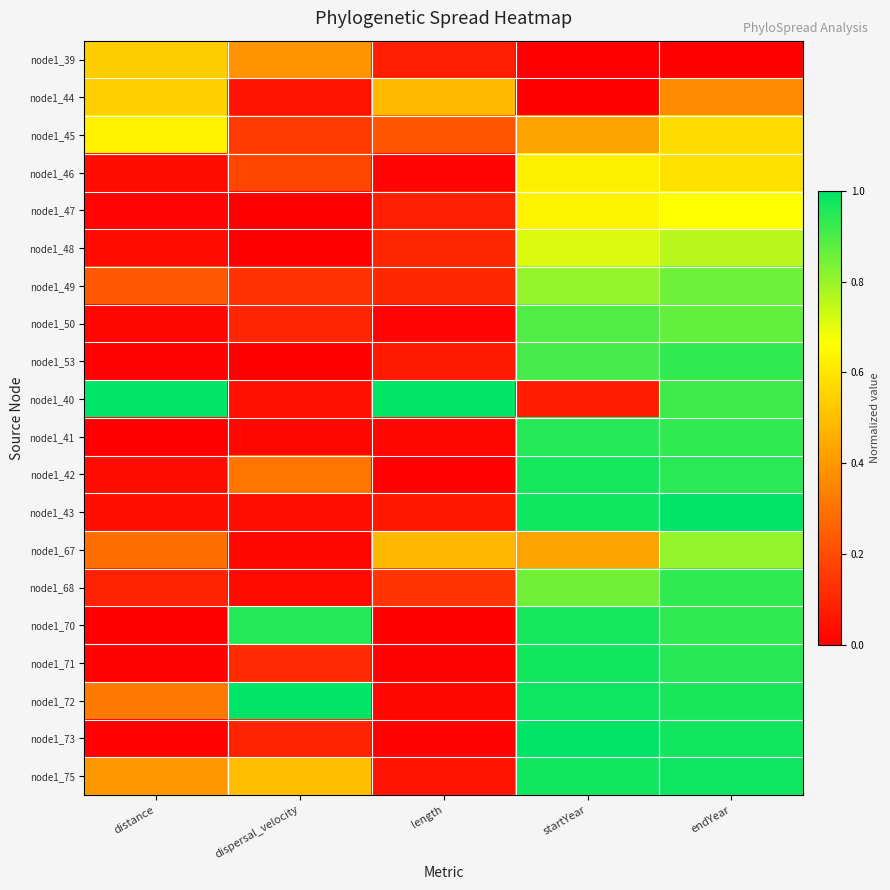

Reading left to right, transcribe all the data shown in this chart.

node1_39: distance=0.5	dispersal_velocity=0.4	length=0.1	startYear=0.0	endYear=0.0
node1_44: distance=0.5	dispersal_velocity=0.1	length=0.5	startYear=0.0	endYear=0.4
node1_45: distance=0.6	dispersal_velocity=0.2	length=0.2	startYear=0.4	endYear=0.6
node1_46: distance=0.0	dispersal_velocity=0.2	length=0.0	startYear=0.6	endYear=0.6
node1_47: distance=0.0	dispersal_velocity=0.0	length=0.1	startYear=0.6	endYear=0.7
node1_48: distance=0.0	dispersal_velocity=0.0	length=0.1	startYear=0.7	endYear=0.8
node1_49: distance=0.2	dispersal_velocity=0.1	length=0.1	startYear=0.8	endYear=0.9
node1_50: distance=0.0	dispersal_velocity=0.1	length=0.0	startYear=0.9	endYear=0.9
node1_53: distance=0.0	dispersal_velocity=0.0	length=0.1	startYear=0.9	endYear=0.9
node1_40: distance=1.0	dispersal_velocity=0.0	length=1.0	startYear=0.1	endYear=0.9
node1_41: distance=0.0	dispersal_velocity=0.0	length=0.0	startYear=1.0	endYear=0.9
node1_42: distance=0.0	dispersal_velocity=0.3	length=0.0	startYear=1.0	endYear=0.9
node1_43: distance=0.0	dispersal_velocity=0.0	length=0.1	startYear=1.0	endYear=1.0
node1_67: distance=0.3	dispersal_velocity=0.0	length=0.5	startYear=0.4	endYear=0.8
node1_68: distance=0.1	dispersal_velocity=0.0	length=0.1	startYear=0.8	endYear=0.9
node1_70: distance=0.0	dispersal_velocity=1.0	length=0.0	startYear=1.0	endYear=0.9
node1_71: distance=0.0	dispersal_velocity=0.1	length=0.0	startYear=1.0	endYear=0.9
node1_72: distance=0.3	dispersal_velocity=1.0	length=0.0	startYear=1.0	endYear=1.0
node1_73: distance=0.0	dispersal_velocity=0.1	length=0.0	startYear=1.0	endYear=1.0
node1_75: distance=0.4	dispersal_velocity=0.5	length=0.0	startYear=1.0	endYear=1.0